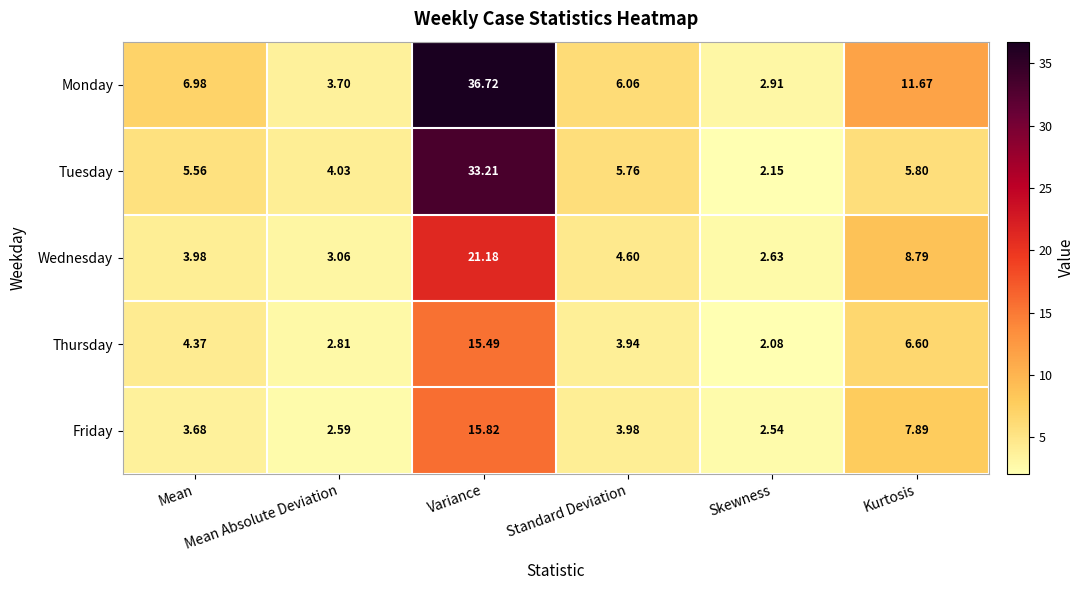

Rank the series at Kurtosis from highest to lowest value.

Monday, Wednesday, Friday, Thursday, Tuesday